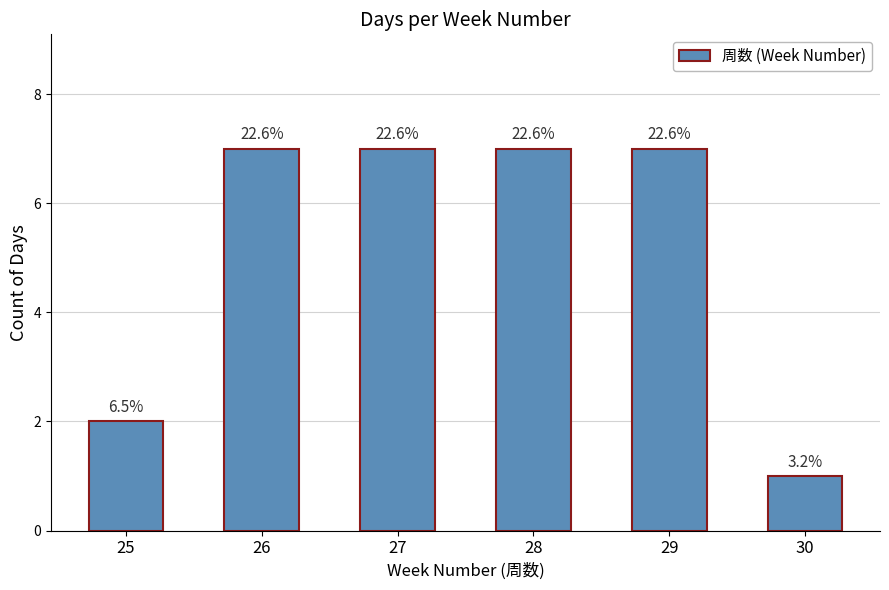

How many bars are there in total?

6